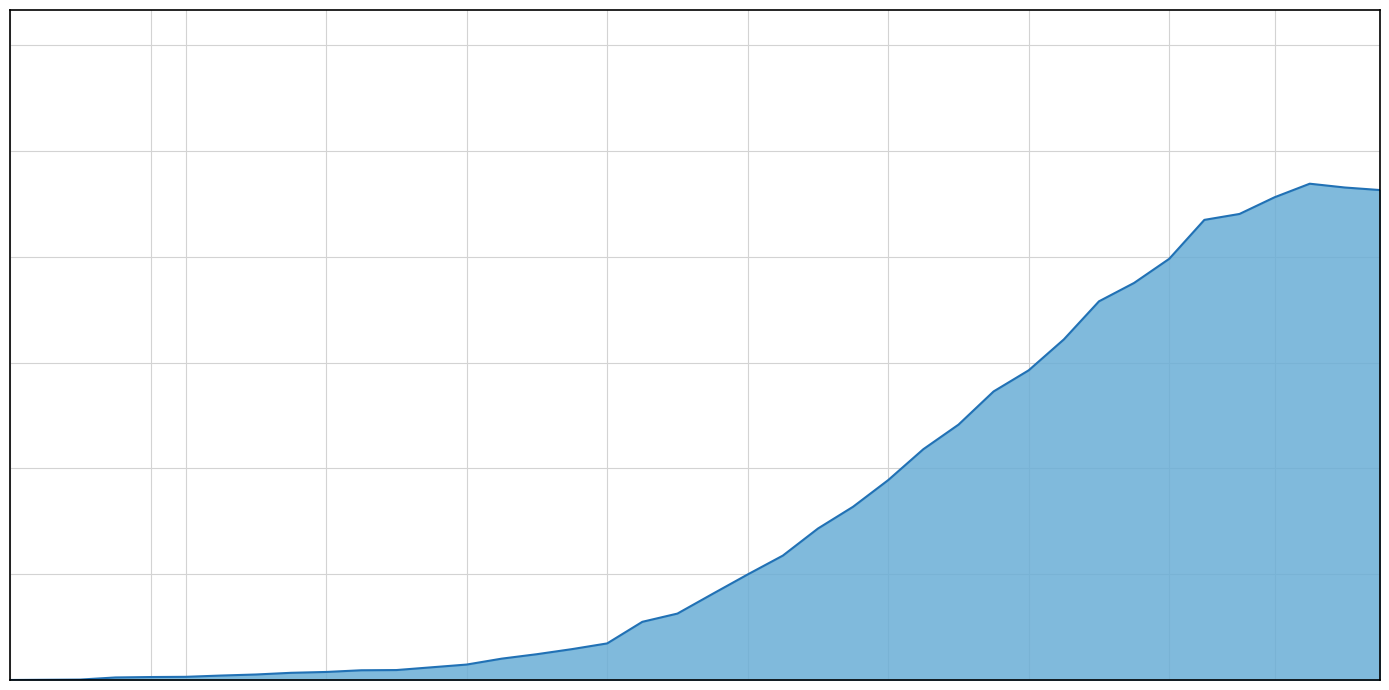

At which category does the chart reach its minimum across all series?

2020-02-25